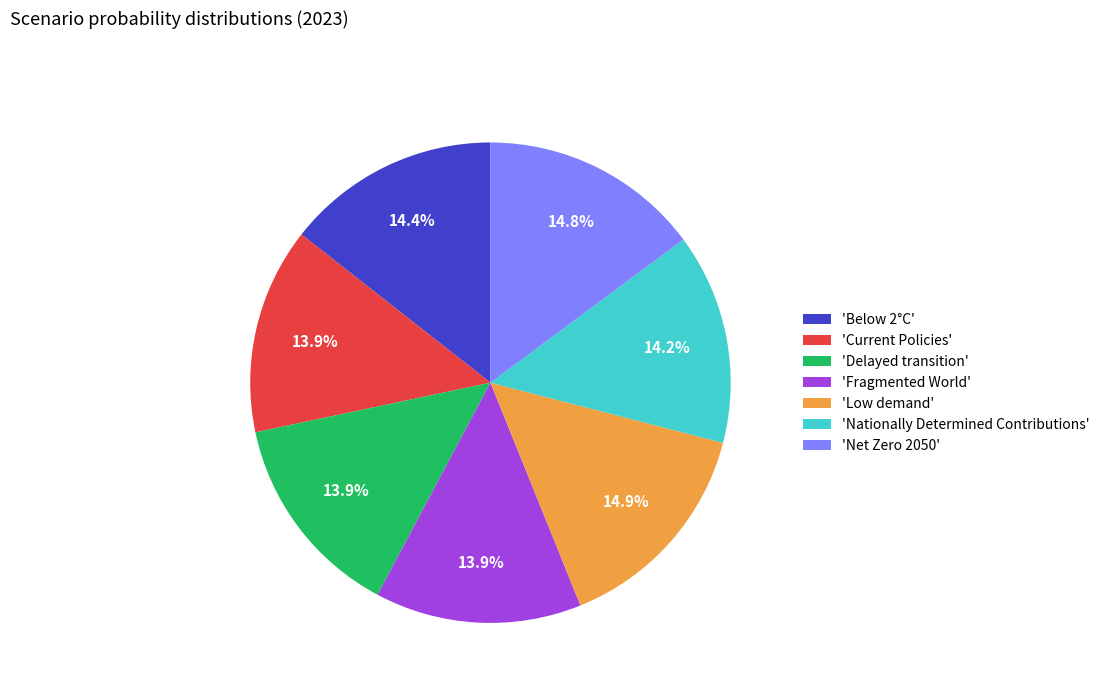

Does 'Low demand' represent more than half of the total?

No